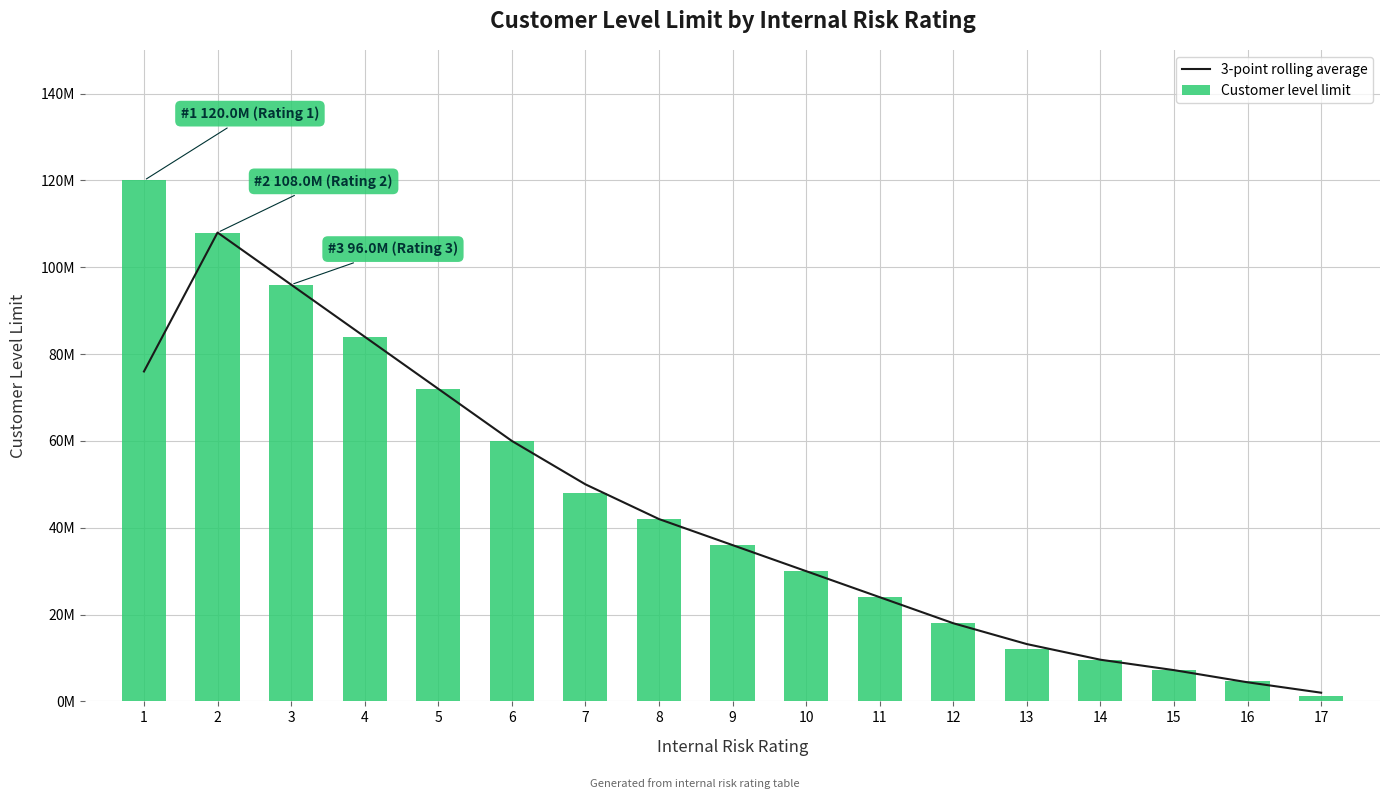

What is the approximate value of Customer level limit at 6?

60000000